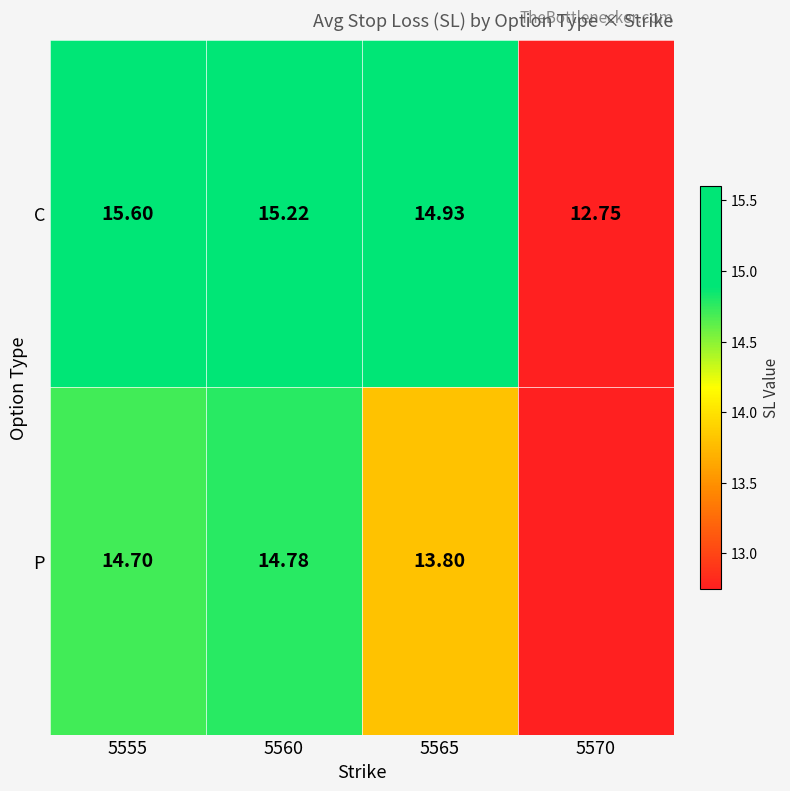

How many data points in C are above 15?

2